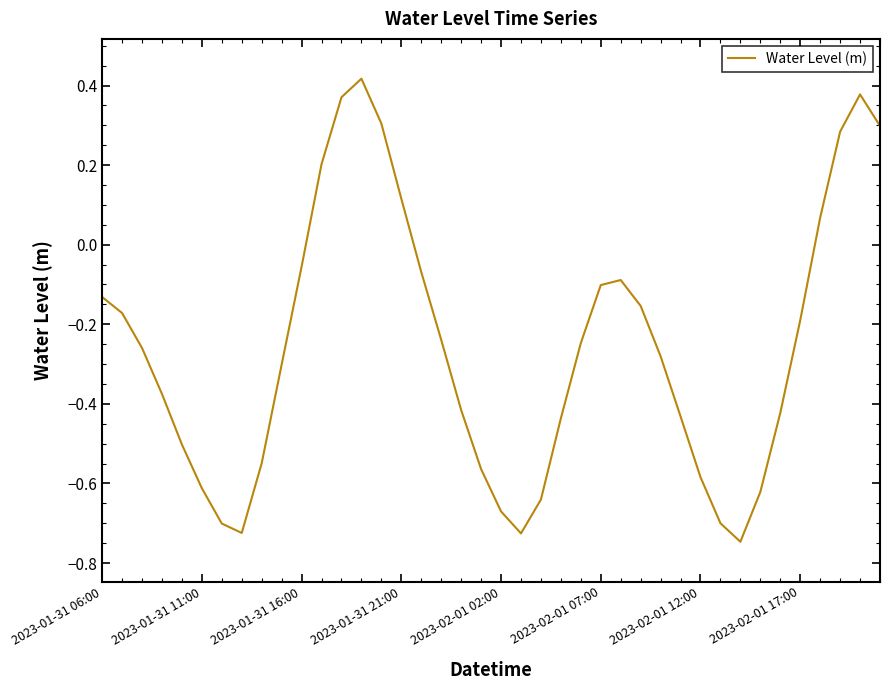

What is the difference between the maximum and minimum values?

1.2